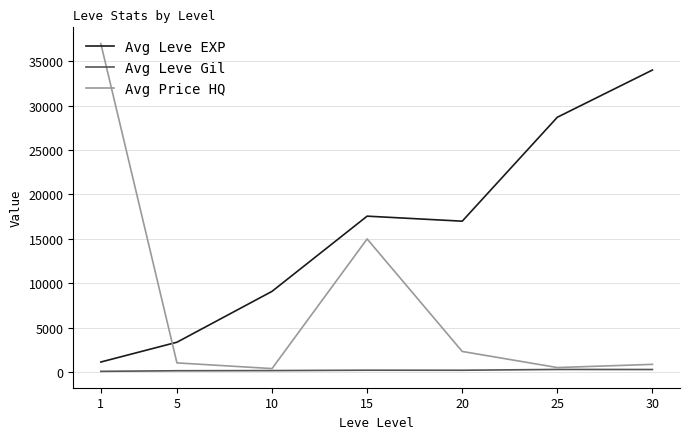

What are all the series names shown in the legend?

Avg Leve EXP, Avg Leve Gil, Avg Price HQ